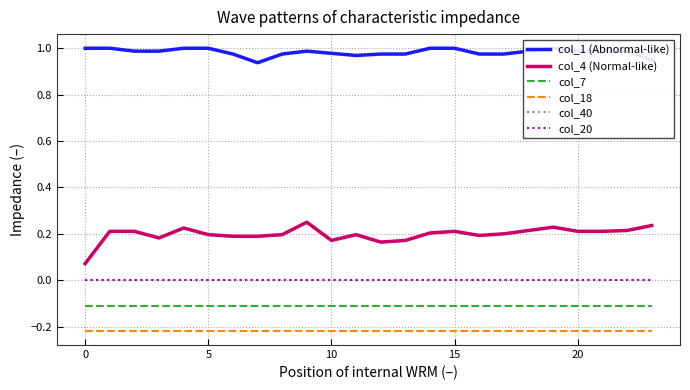

True or false: col_40 and col_4 (Normal-like) cross at least once.

False